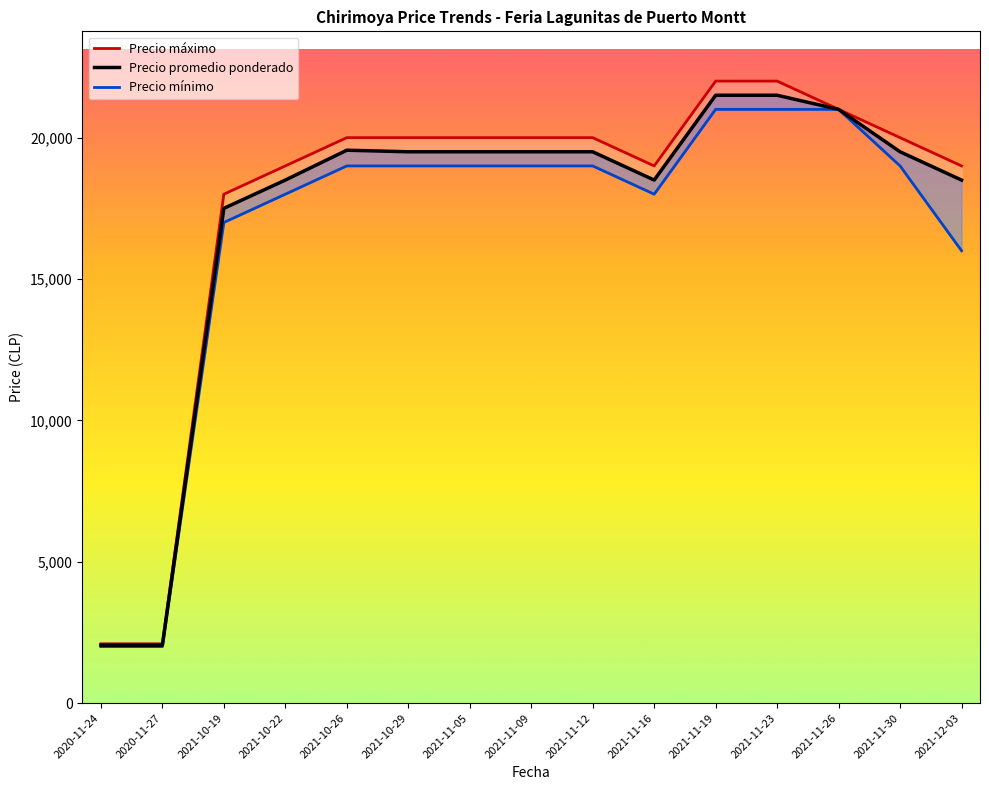

The value of Precio promedio ponderado at 2021-11-05 is 29077. True or false?

False